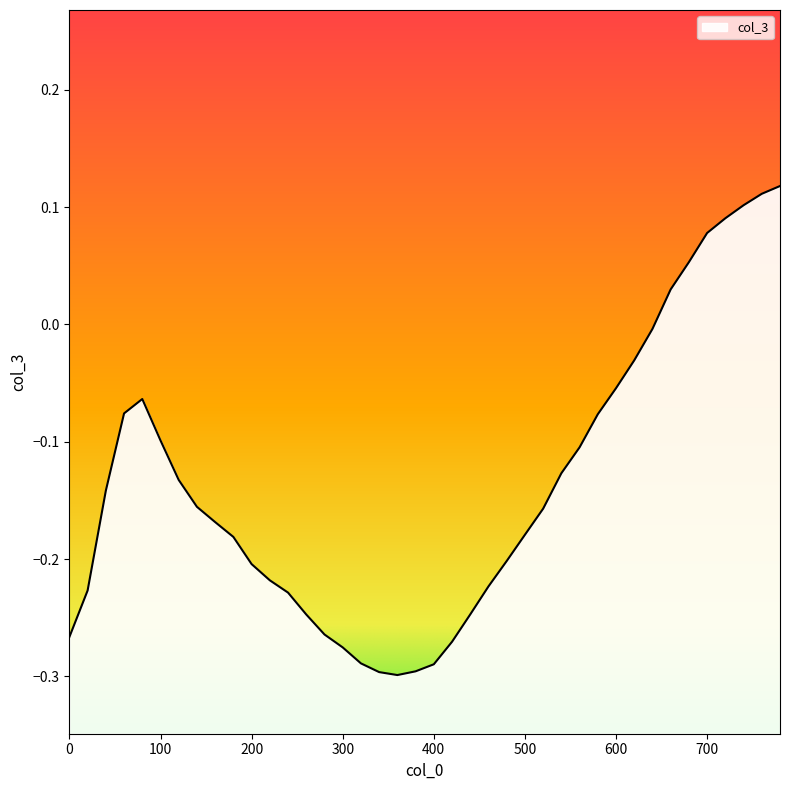

Does the chart display data point markers on the line(s)?

No